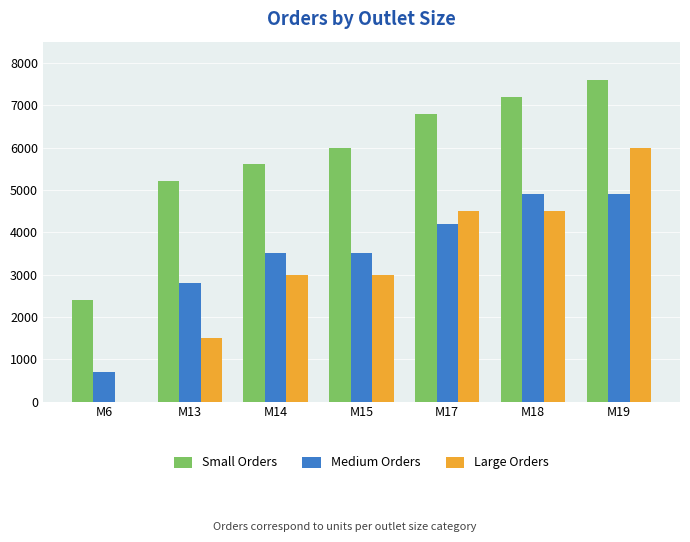

Is the value of Large Orders at M19 greater than the value of Small Orders at M14?

Yes